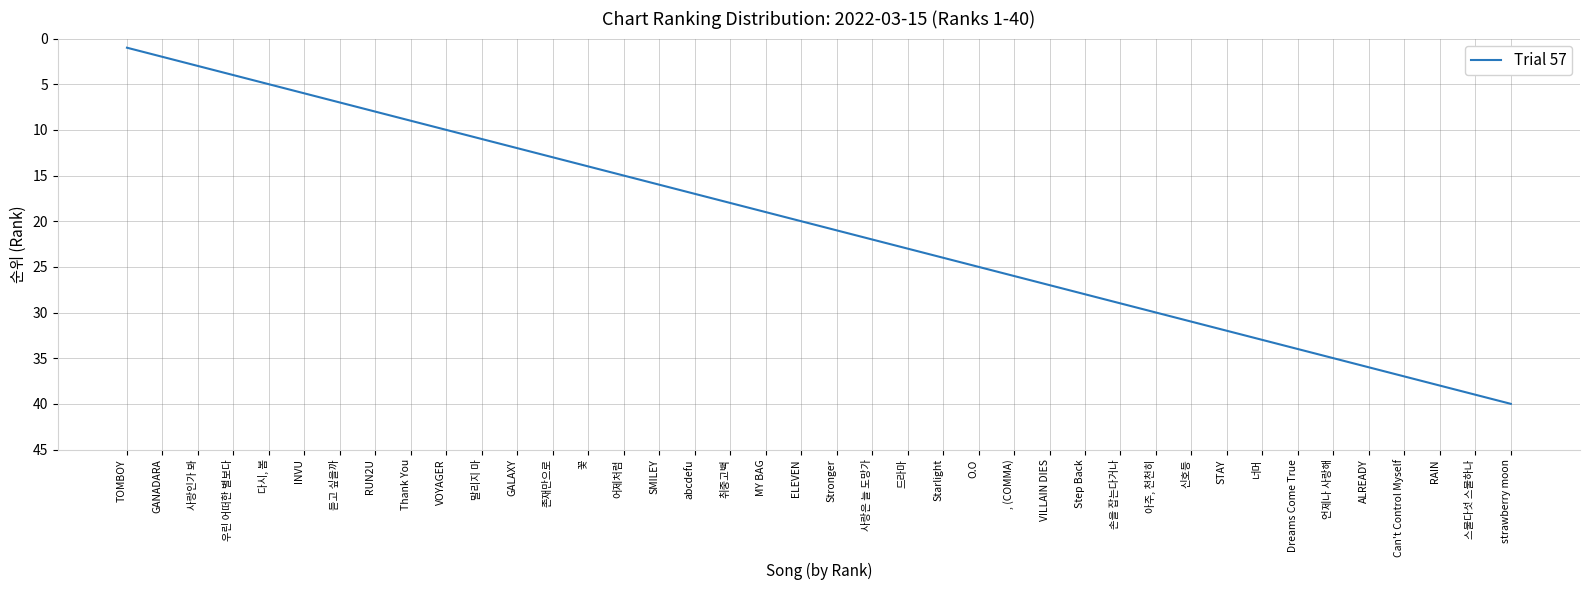

What is the sum of all values?

820